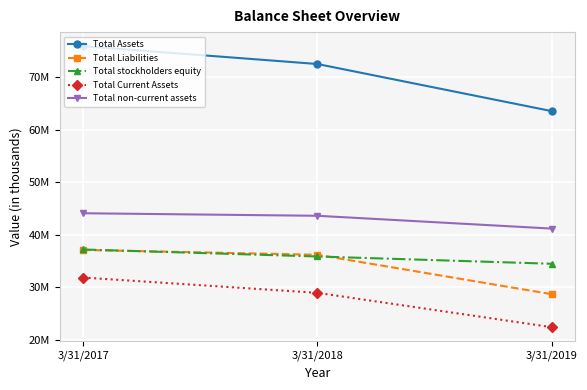

Is the value of Total Assets at 3/31/2017 greater than the value of Total stockholders equity at 3/31/2018?

Yes